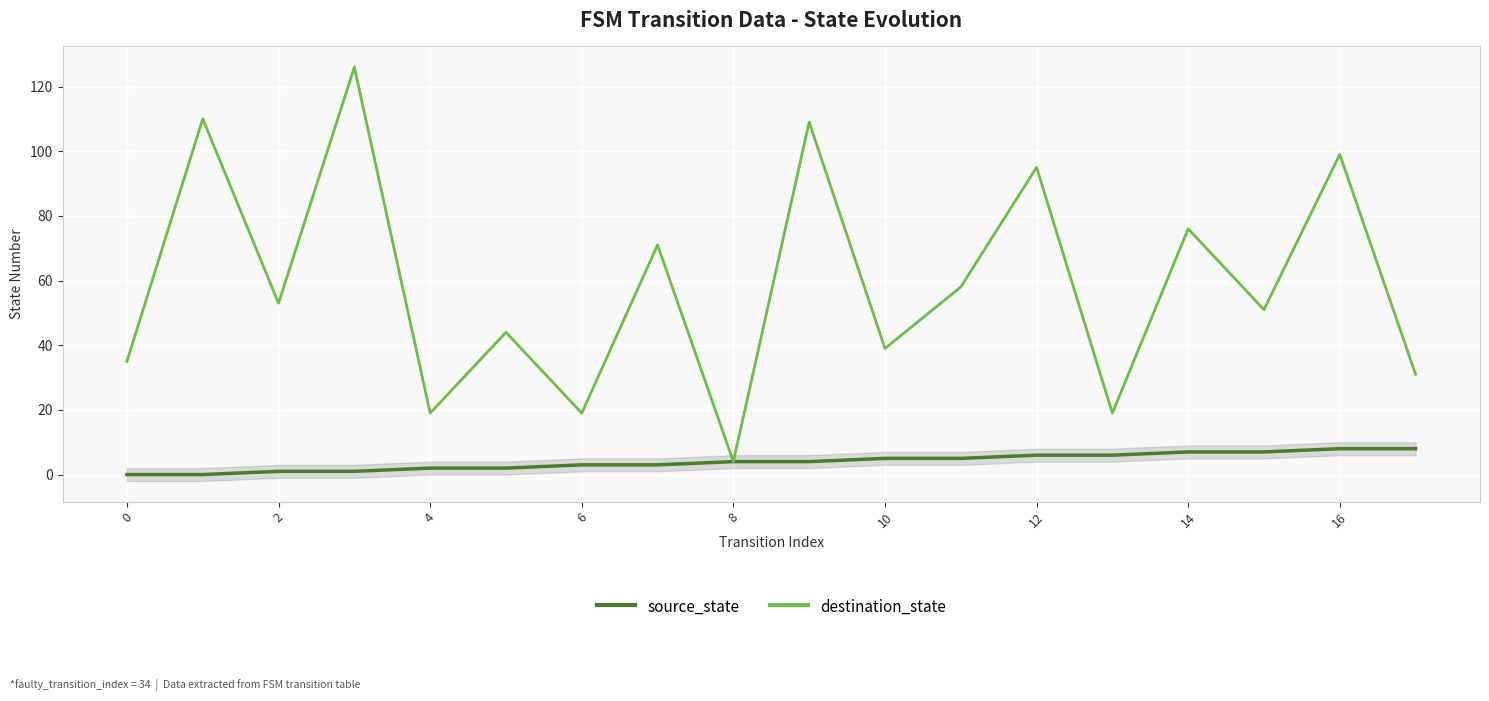

What are all the series names shown in the legend?

source_state, destination_state